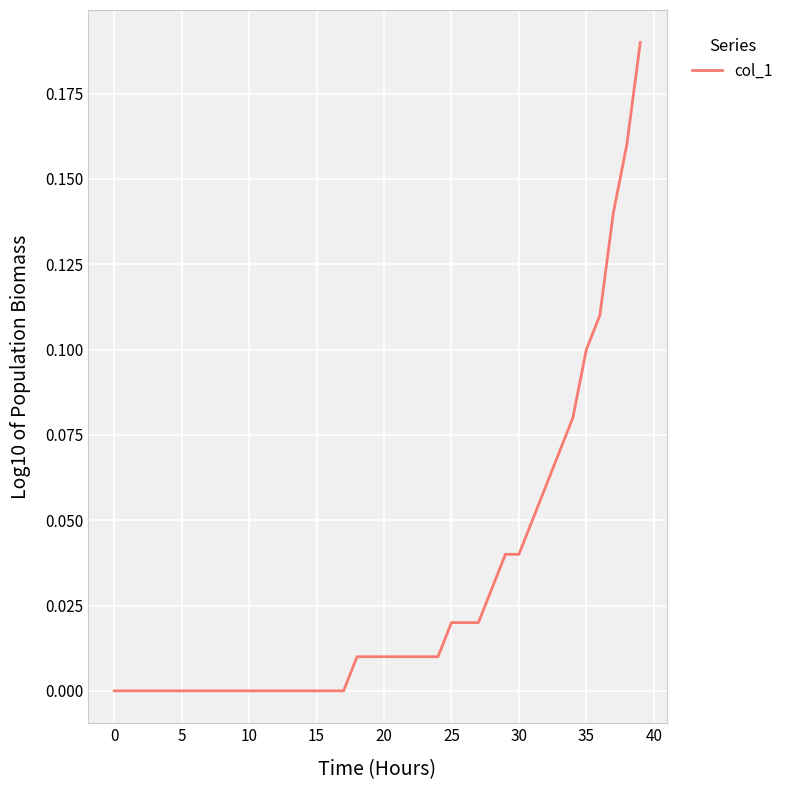

The value at 5 is 0.1. True or false?

False